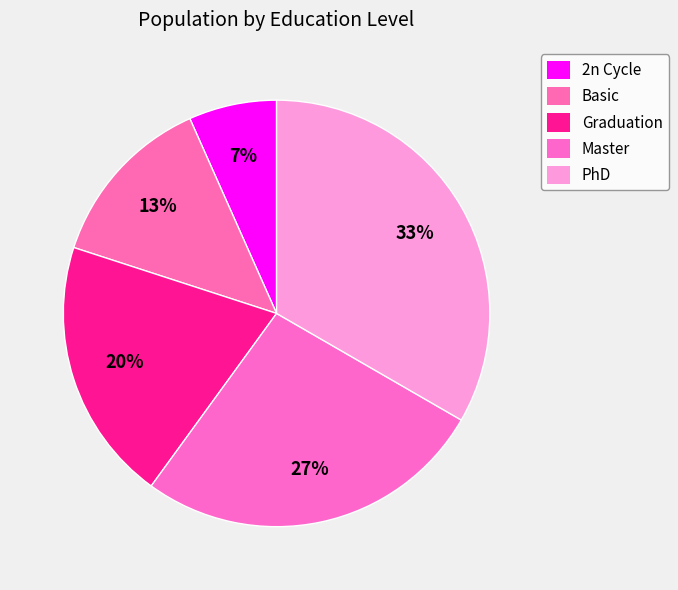

How many slices are in this pie chart?

5